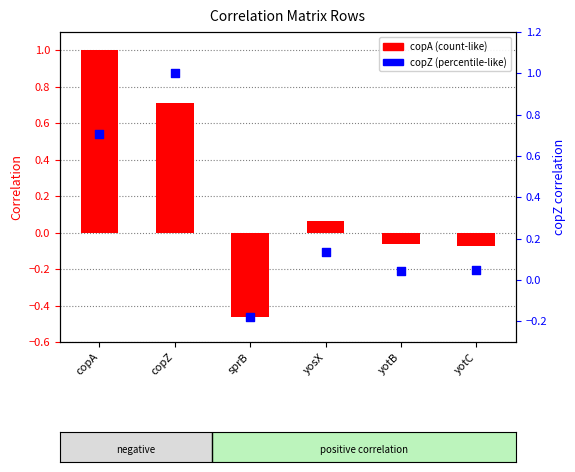

Which series has the widest spread of Y values?

copA